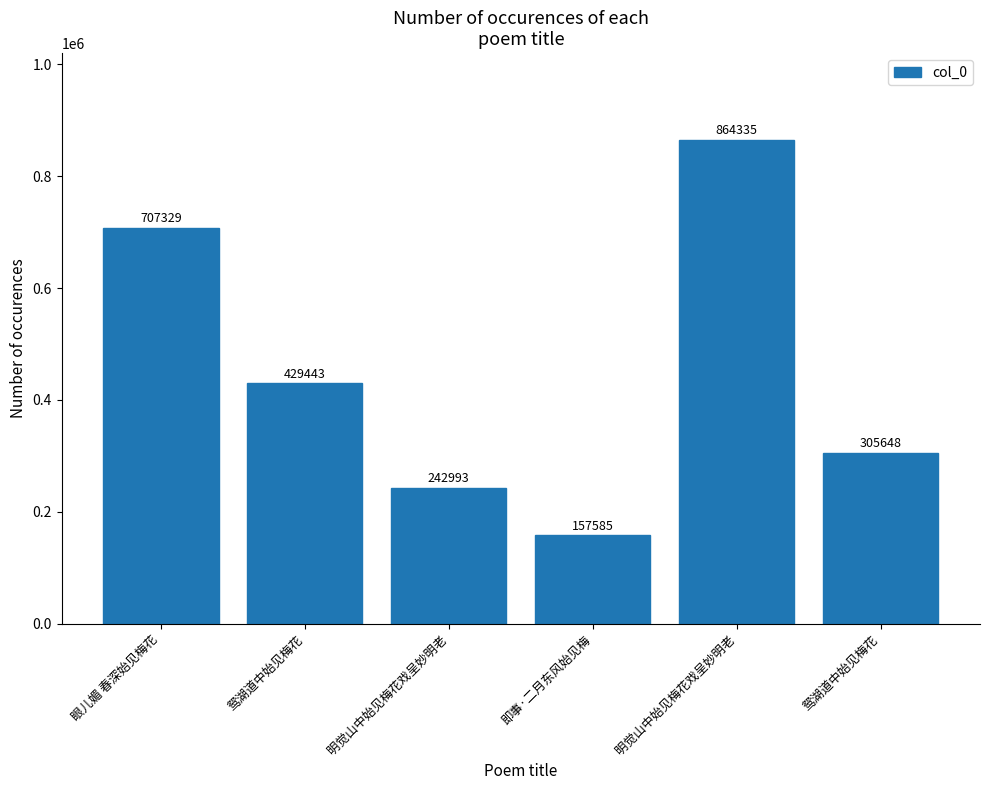

Rank the categories by value from lowest to highest.

即事·二月东风始见梅, 明觉山中始见梅花戏呈妙明老, 鸳湖道中始见梅花, 鸳湖道中始见梅花, 眼儿媚 春深始见梅花, 明觉山中始见梅花戏呈妙明老